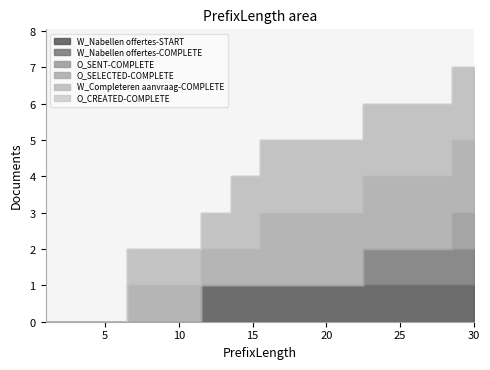

Is it true that W_Completeren aanvraag-COMPLETE equals 3 at 24?

False